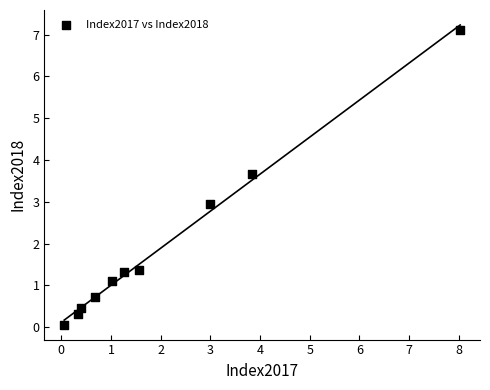

What is the range of X values (max minus min)?

8.0